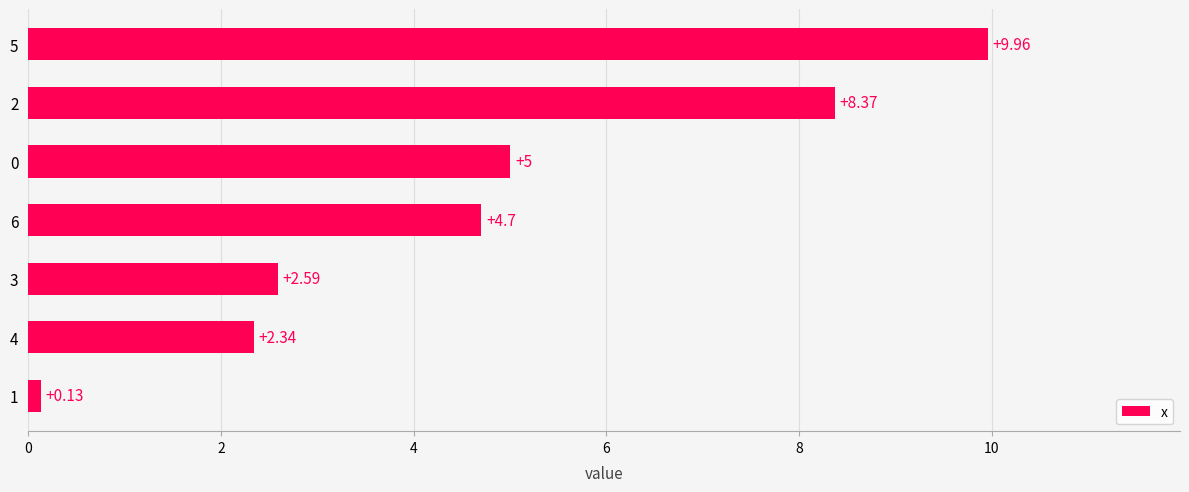

Rank the categories by value from lowest to highest.

1, 4, 3, 6, 0, 2, 5